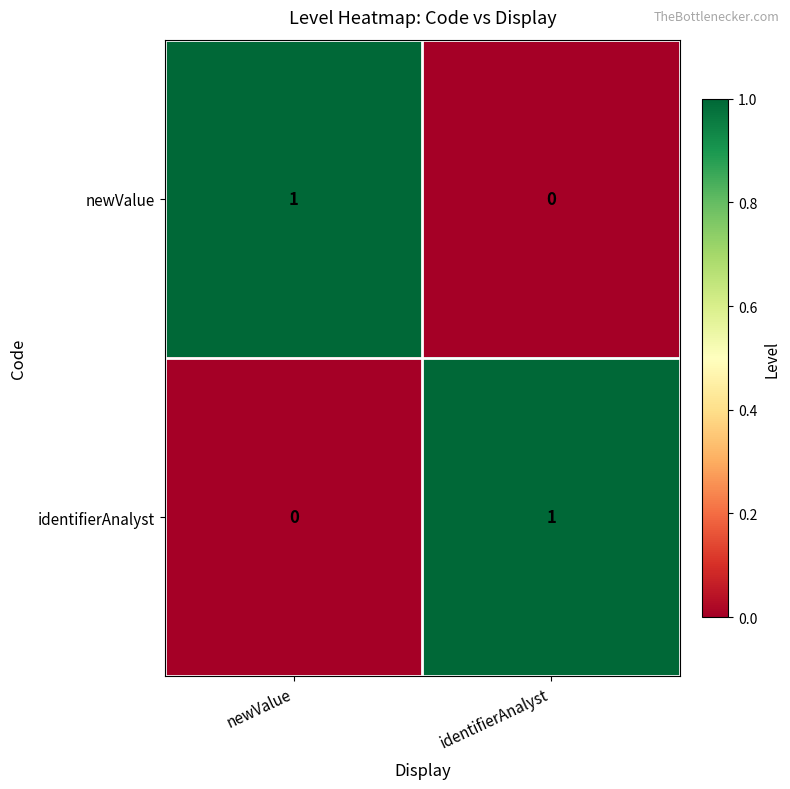

Where is identifierAnalyst nearest to the value 0?

newValue